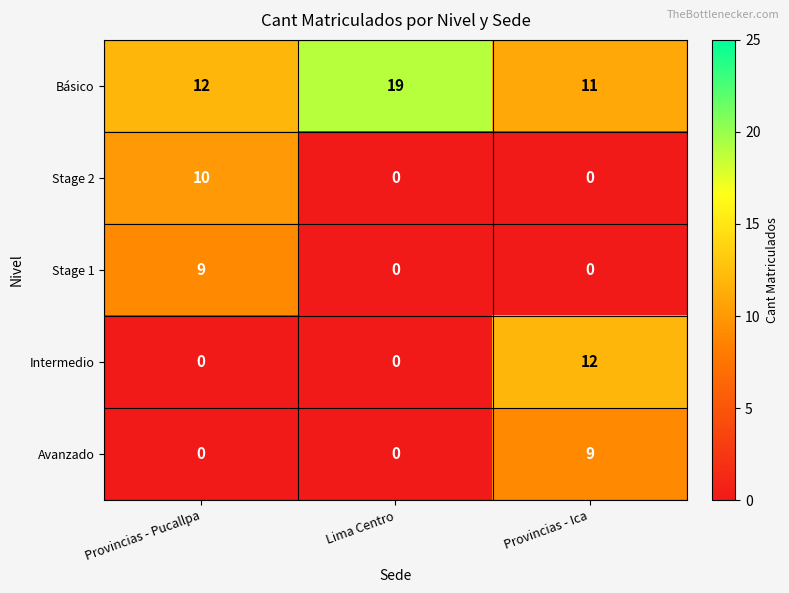

At which category is the sum across all series the highest?

Provincias - Ica